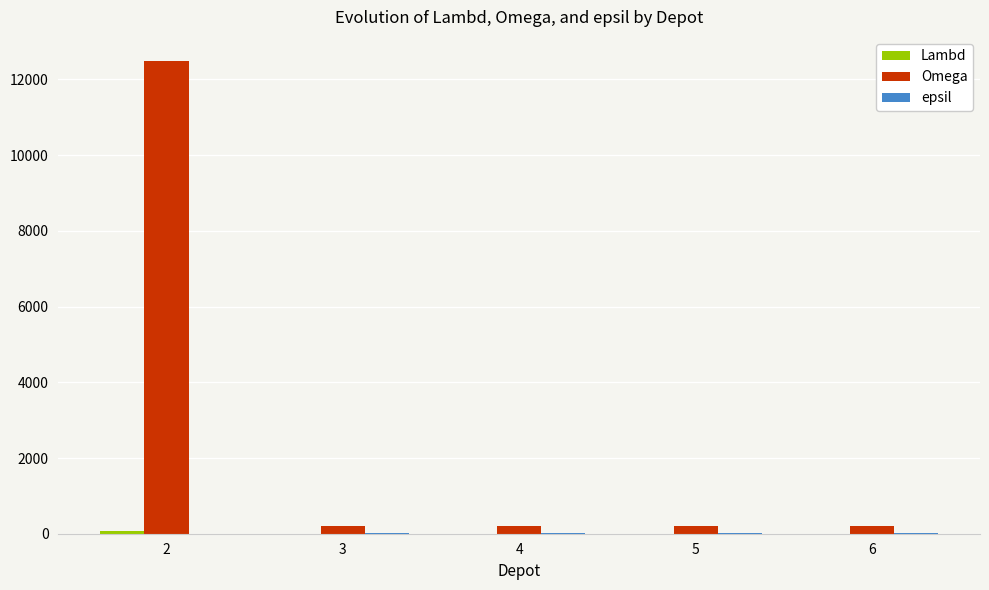

Which series has the largest total across all categories?

Omega